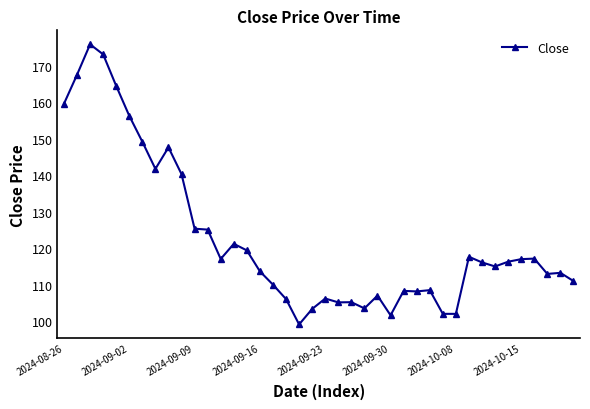

What is the maximum value shown in the chart?

175.9